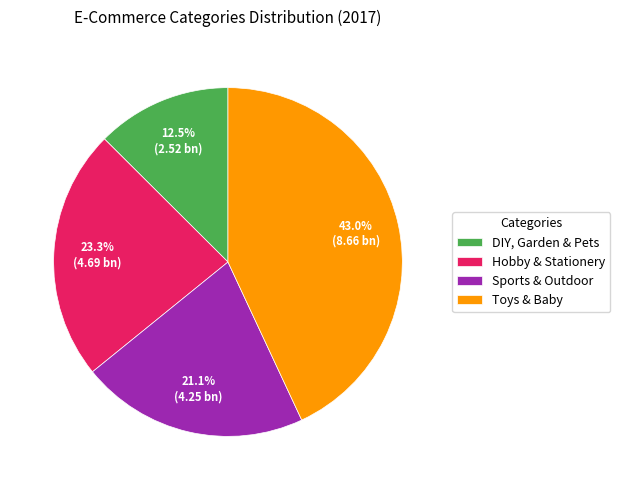

True or false: DIY, Garden & Pets accounts for 26% of the total.

False